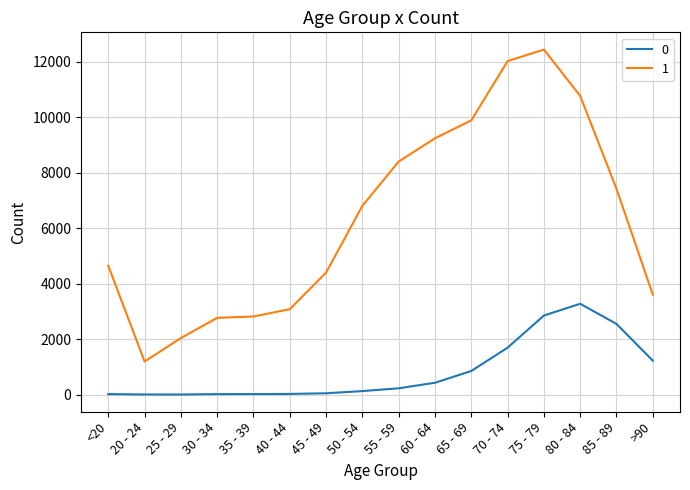

What are all the series names shown in the legend?

0, 1